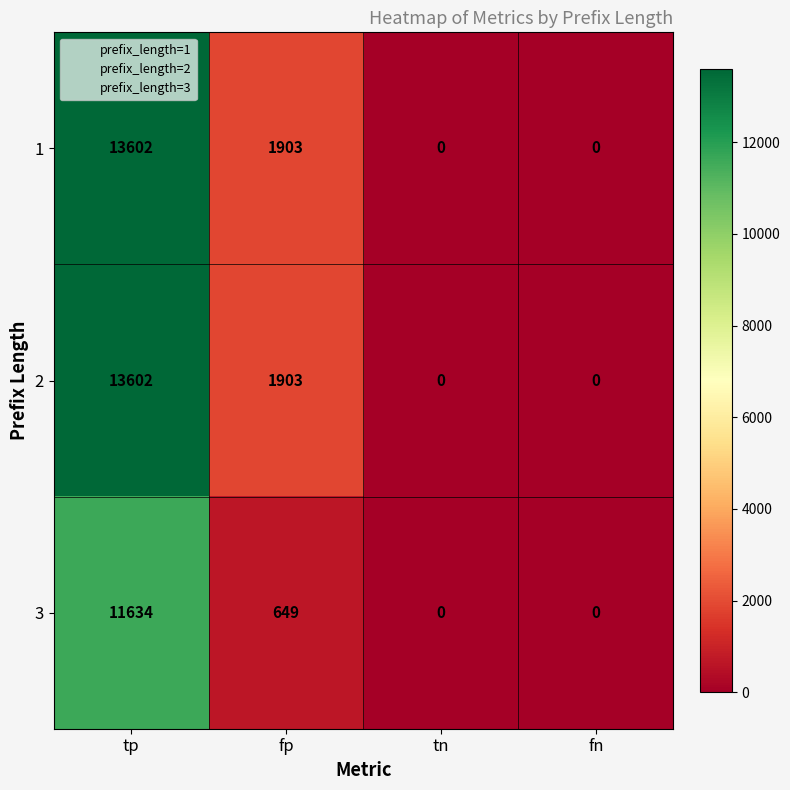

How many 2 values are between 0 and 13602?

4